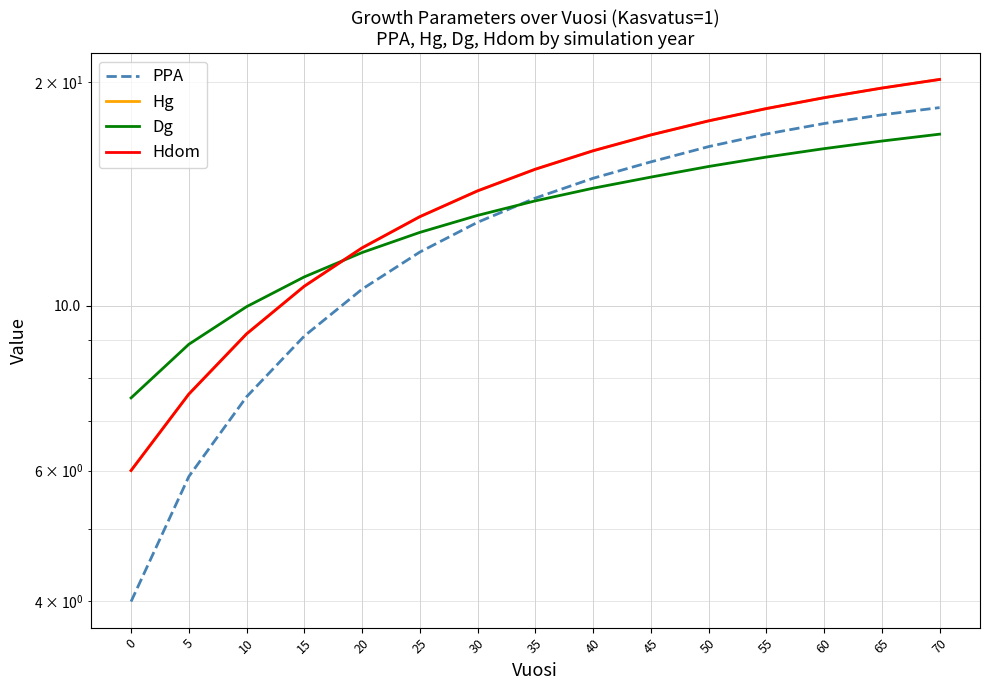

Rank the series by their maximum value, from highest to lowest.

Hg, Hdom, PPA, Dg